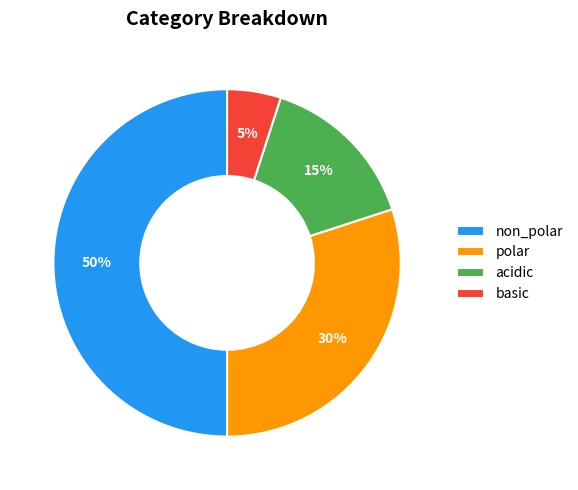

True or false: acidic accounts for 15% of the total.

True